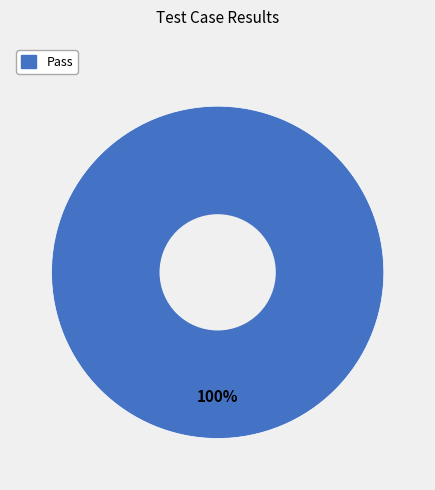

Is there any slice that represents more than half of the pie?

Yes